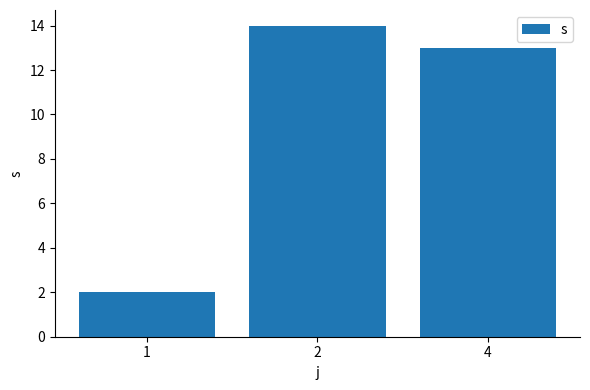

What value does the data have at 4, to the nearest 5?

15